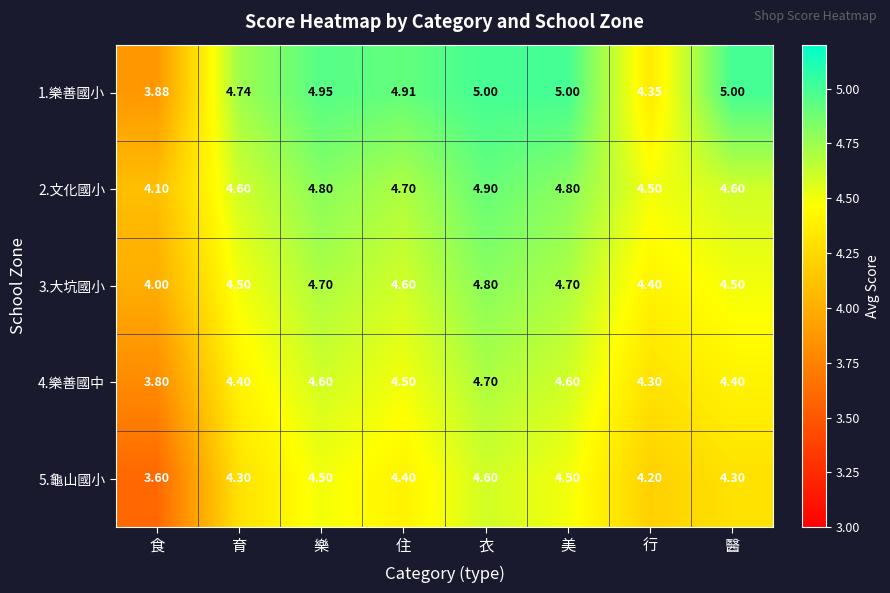

At which category is the sum across all series the highest?

衣